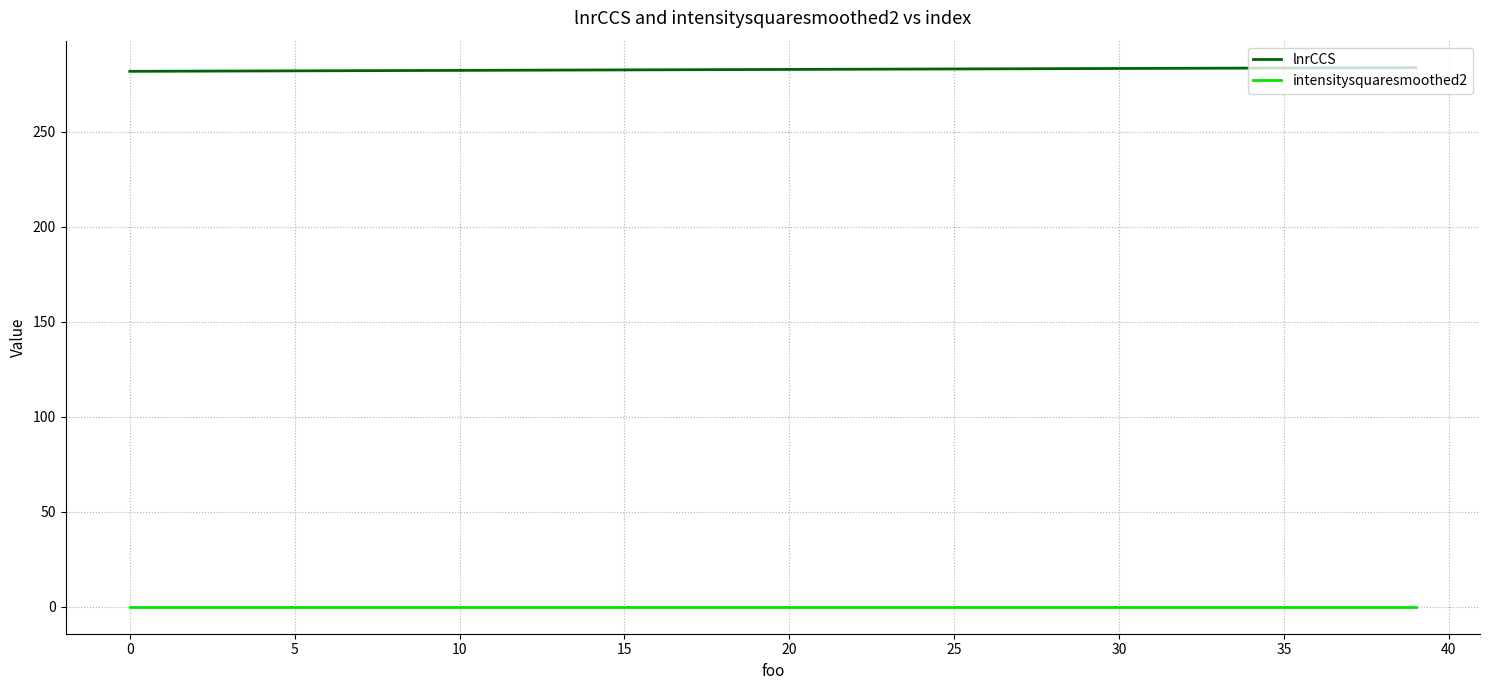

List the series in order of their overall mean, lowest first.

intensitysquaresmoothed2, lnrCCS